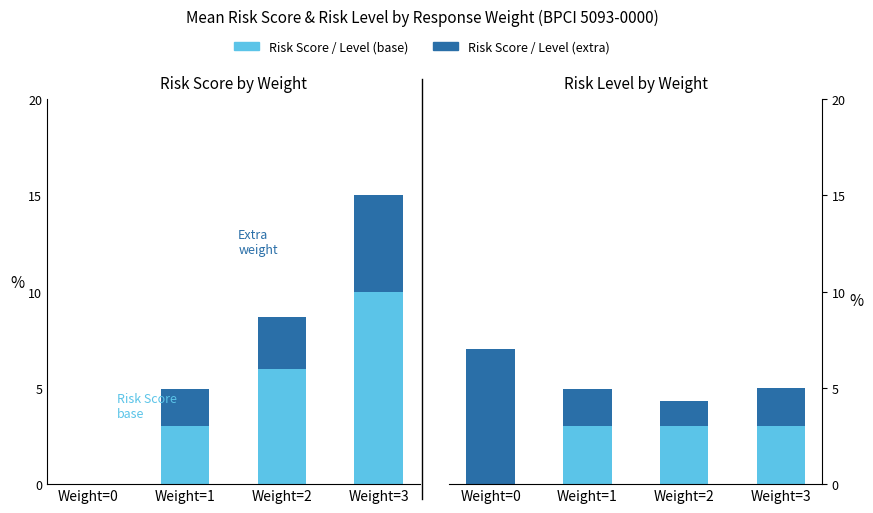

Is it true that Risk Level base equals 1.5 at Weight=3?

False